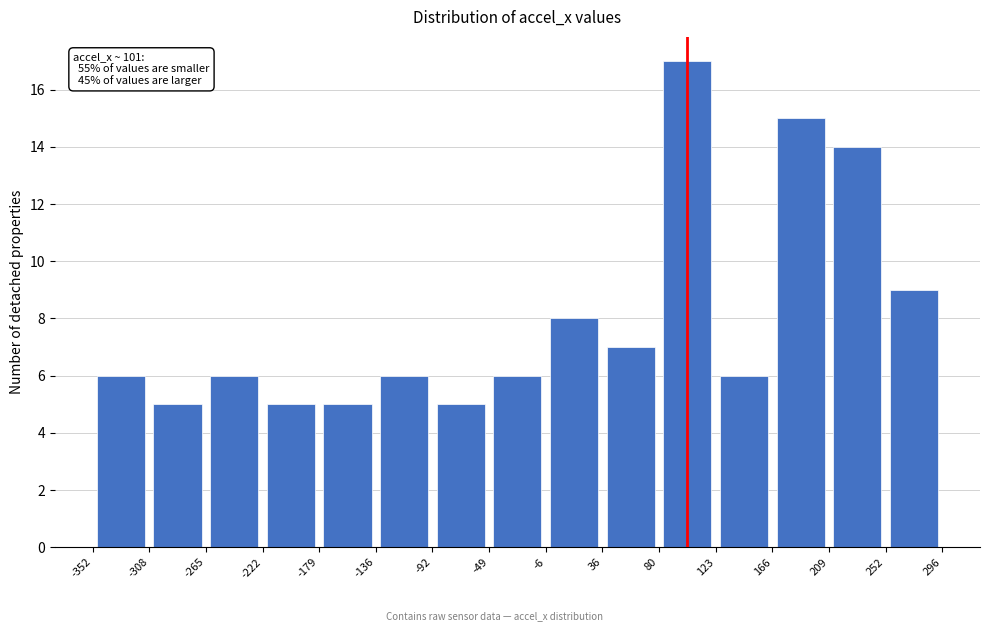

Which range on the x-axis has the tallest bar?

80 to 123